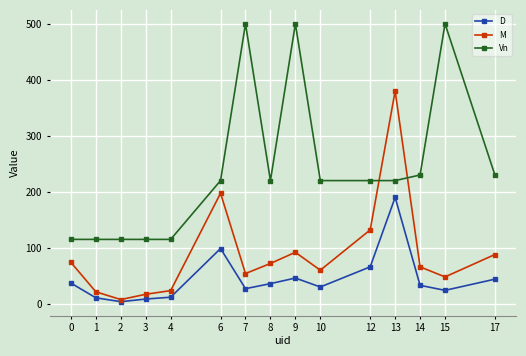

Count the number of data series in this chart.

3